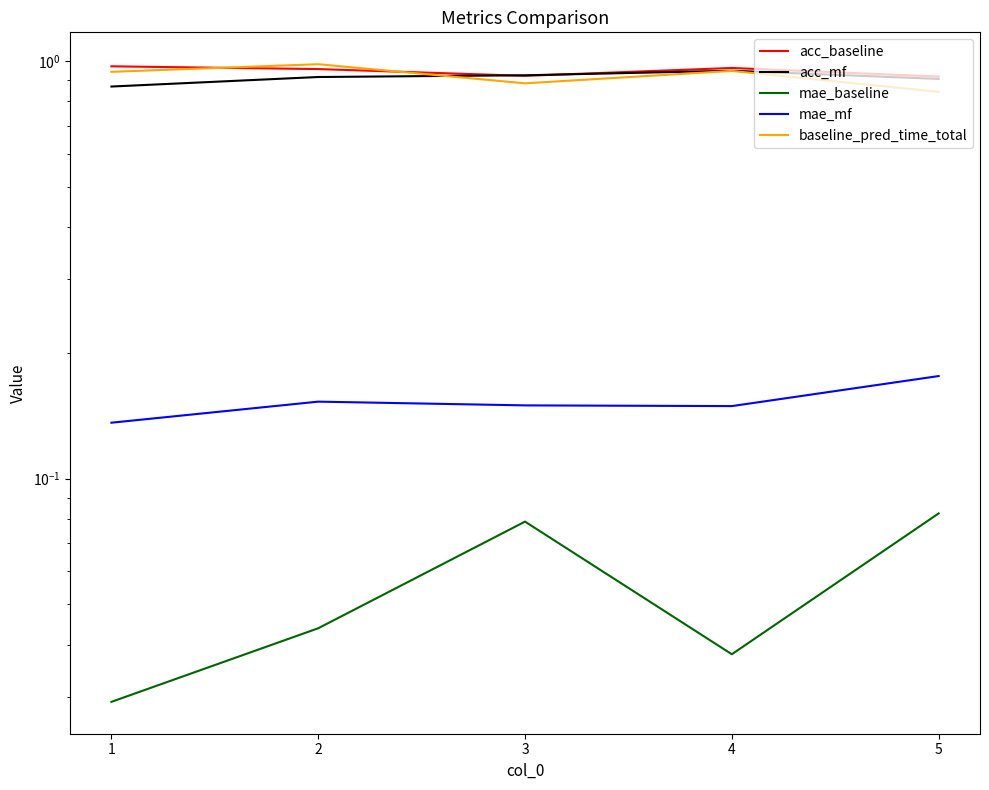

What is the value of the acc_mf point at the 5th from the left?

0.9